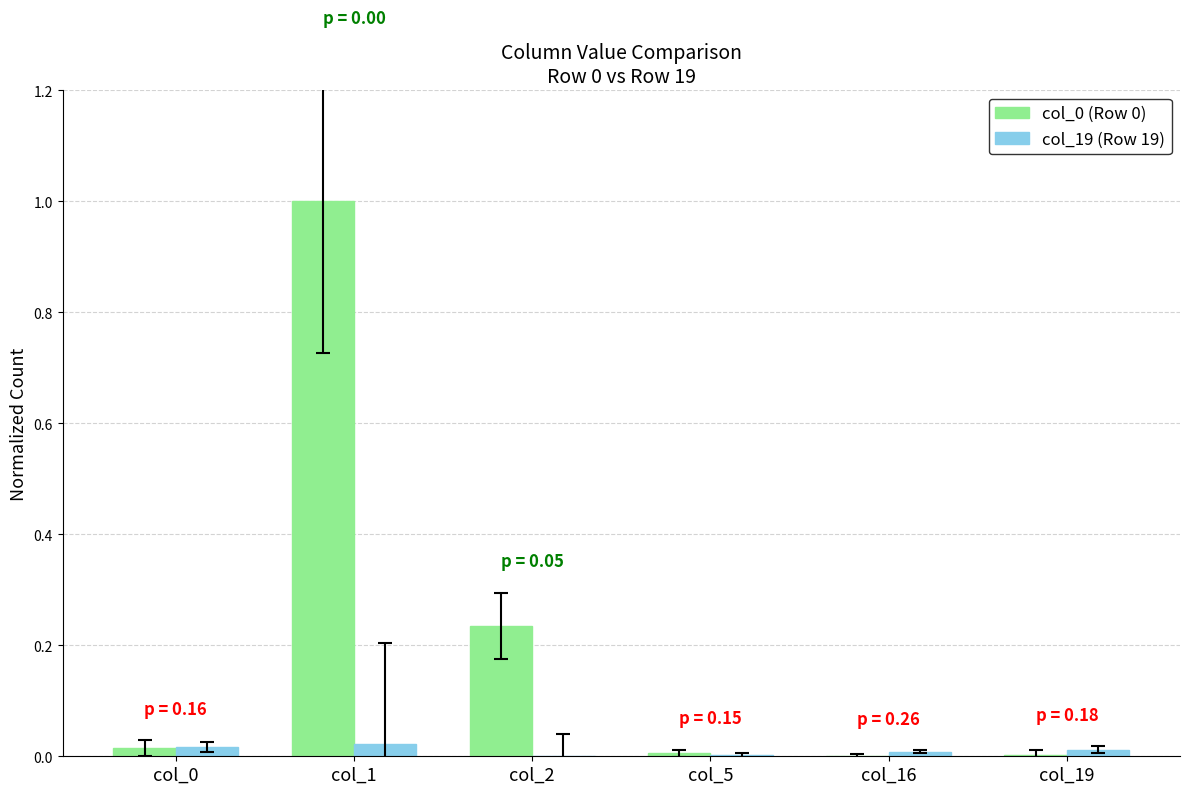

Is it true that col_0 (Row 0) equals 0.0 at col_19?

True